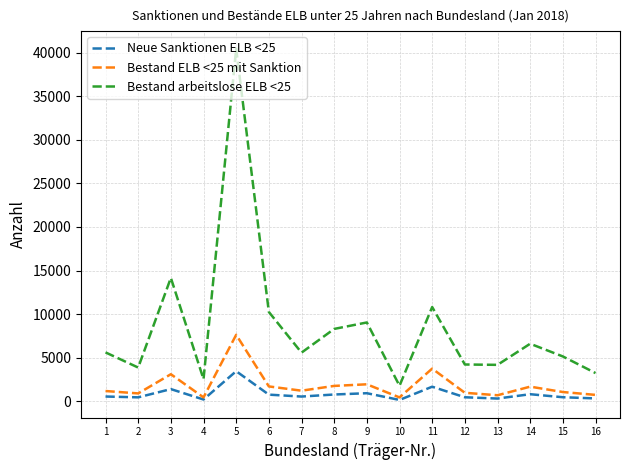

The value of Bestand ELB <25 mit Sanktion at 9 is 1944.2. True or false?

True